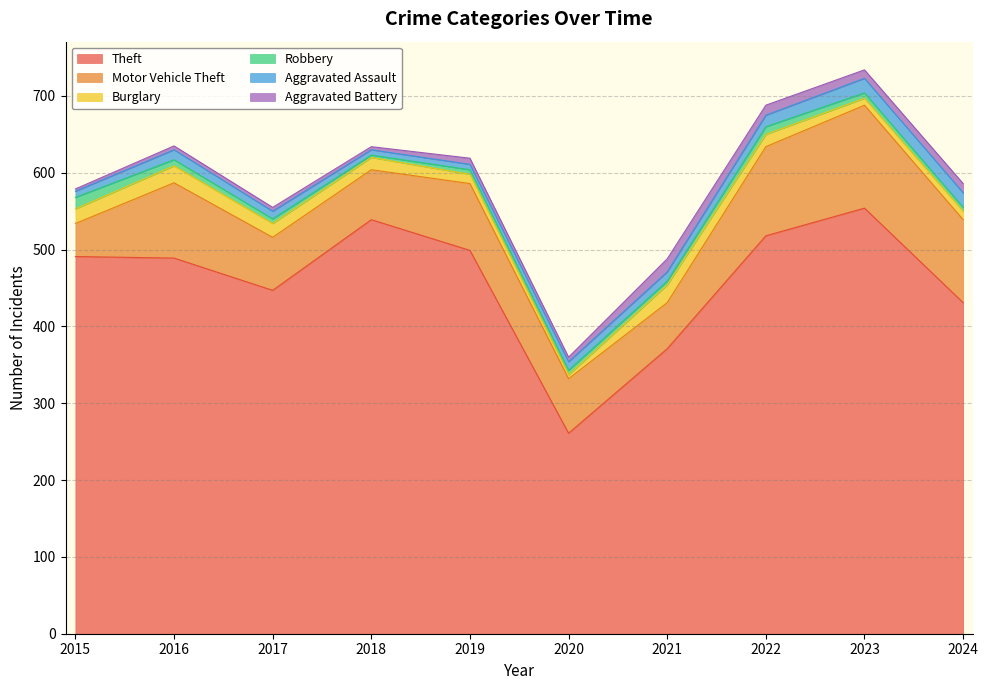

What is the average value of the Motor Vehicle Theft series?

85